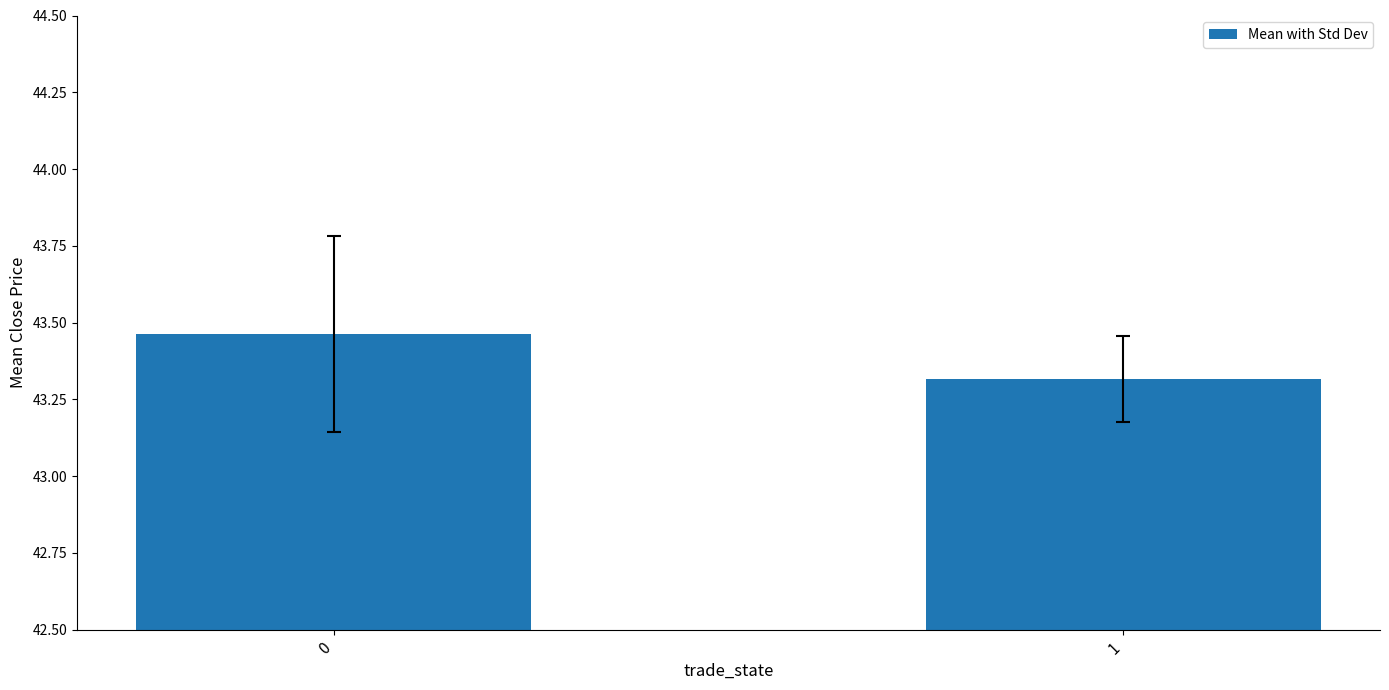

The value at 1 is 61.7. True or false?

False